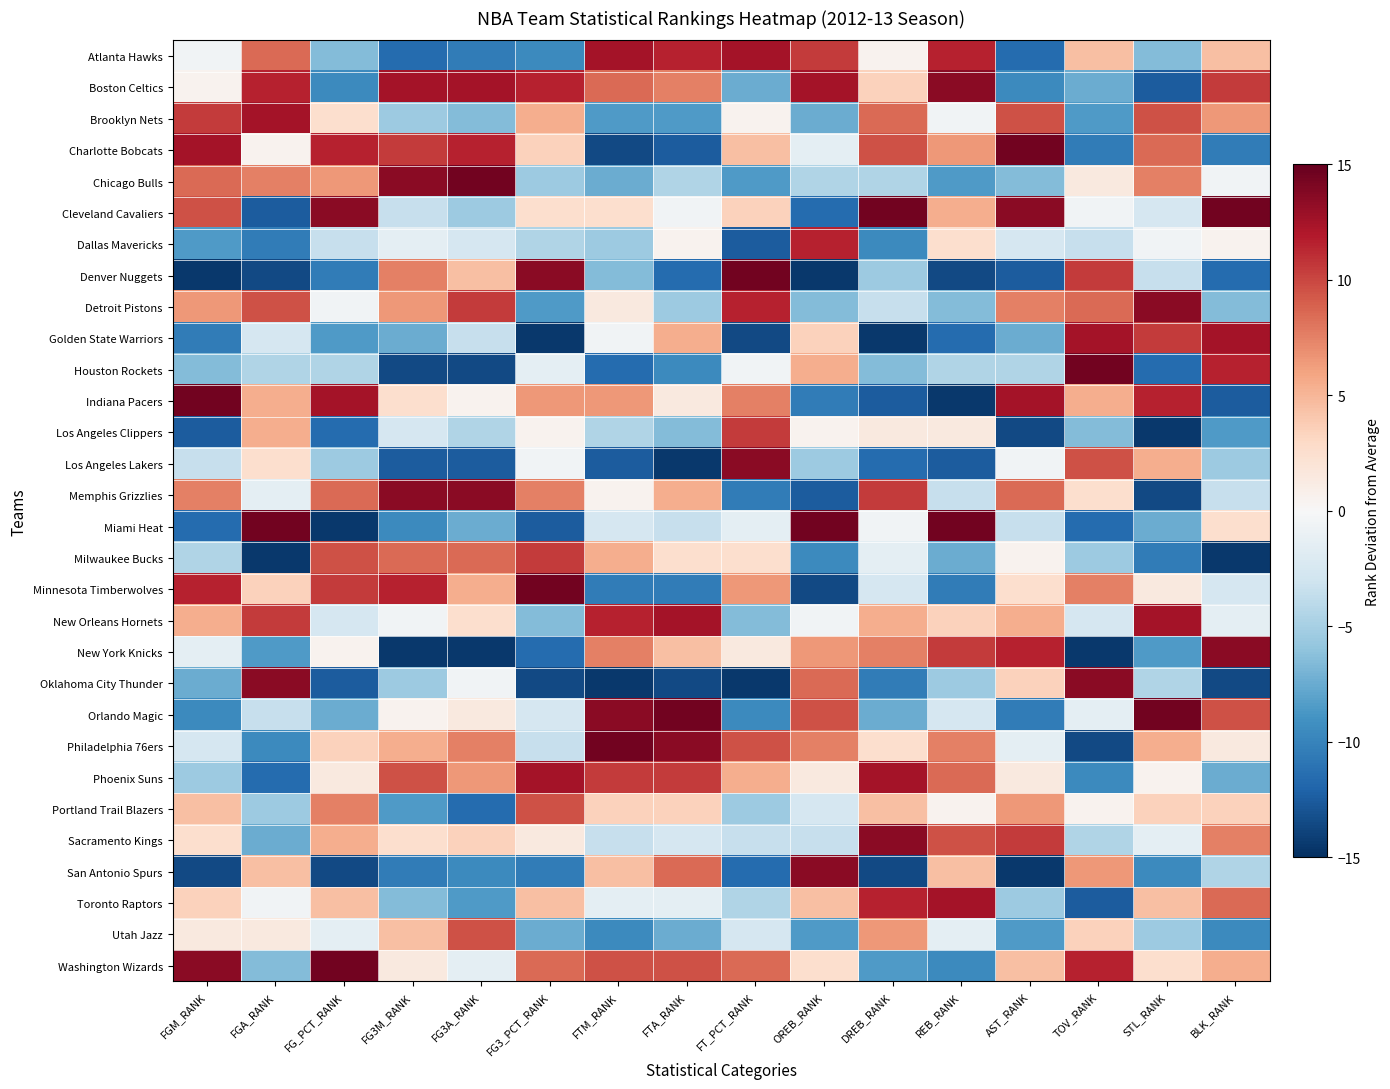

Rank the series at FGM_RANK from lowest to highest value.

Denver Nuggets, San Antonio Spurs, Los Angeles Clippers, Miami Heat, Golden State Warriors, Orlando Magic, Dallas Mavericks, Oklahoma City Thunder, Houston Rockets, Phoenix Suns, Milwaukee Bucks, Los Angeles Lakers, Philadelphia 76ers, New York Knicks, Atlanta Hawks, Boston Celtics, Utah Jazz, Sacramento Kings, Toronto Raptors, Portland Trail Blazers, New Orleans Hornets, Detroit Pistons, Memphis Grizzlies, Chicago Bulls, Cleveland Cavaliers, Brooklyn Nets, Minnesota Timberwolves, Charlotte Bobcats, Washington Wizards, Indiana Pacers